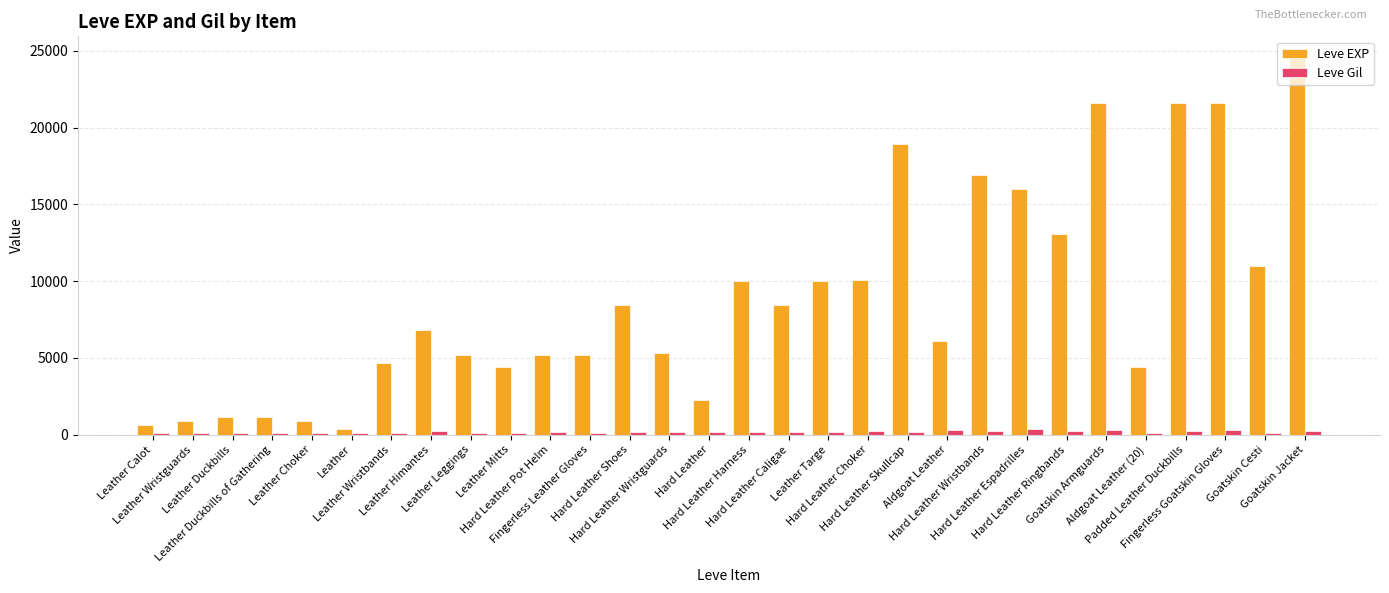

Which series has the widest spread of values?

Leve EXP